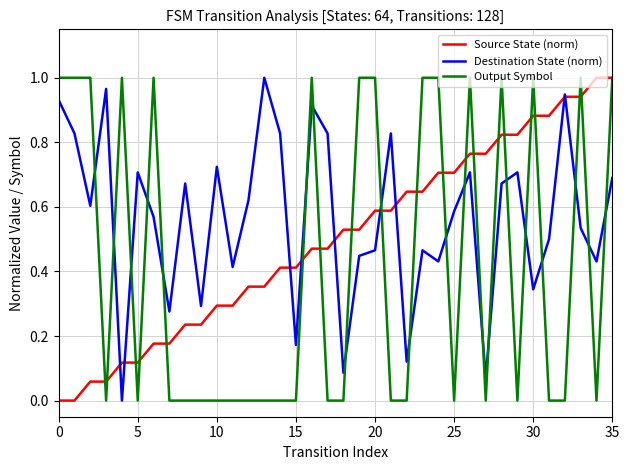

Which series has the largest total across all categories?

Destination State (norm)